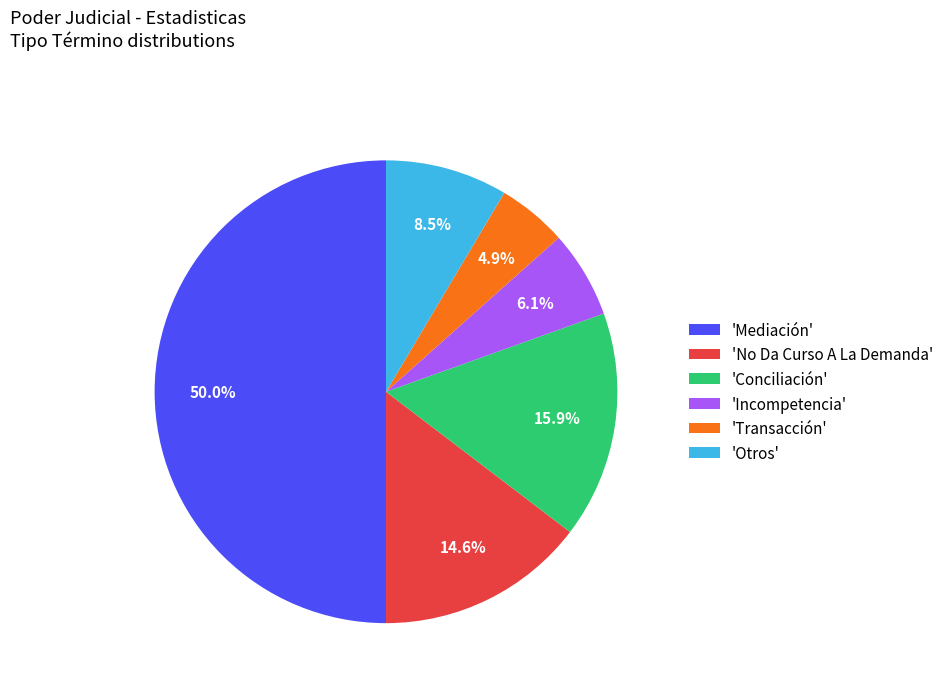

Which has a higher value, 'Incompetencia' or 'Mediación'?

'Mediación'